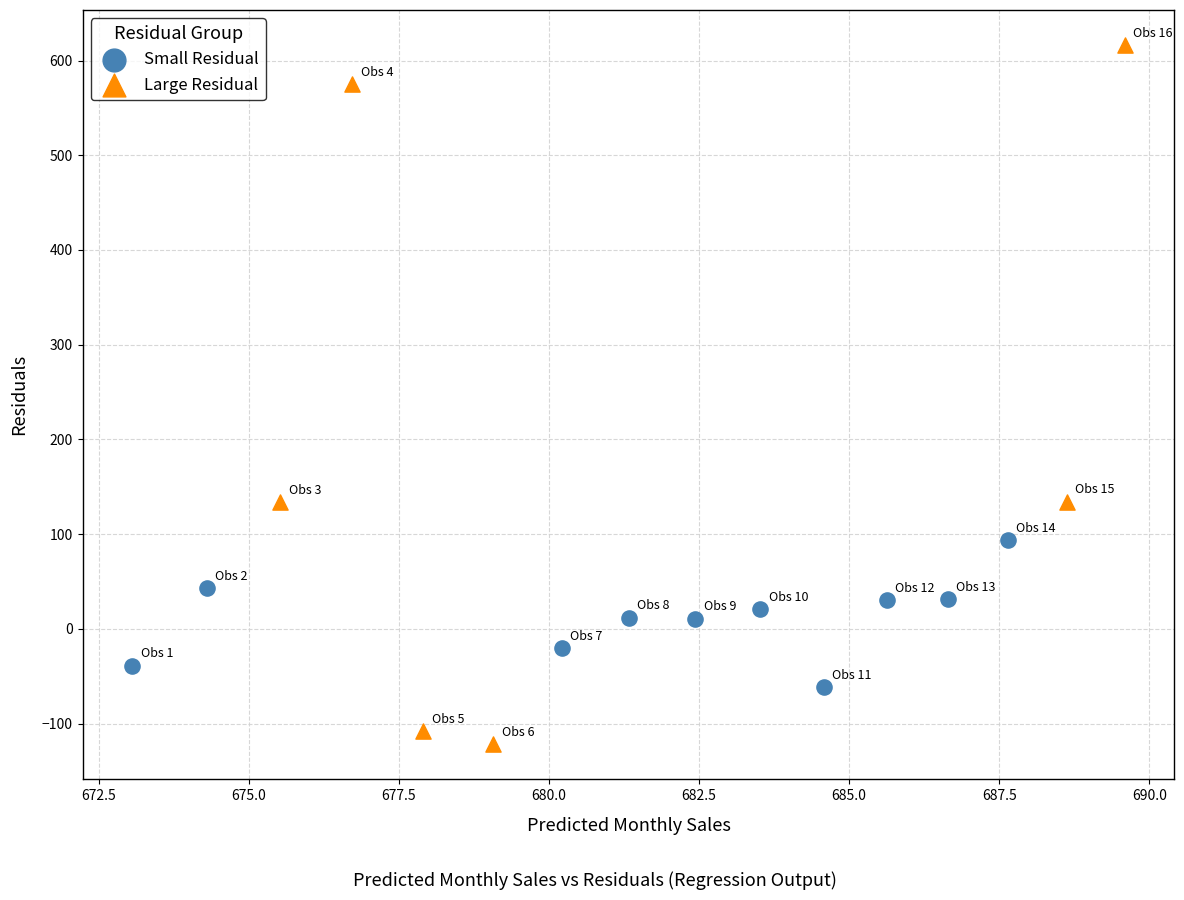

What are all the series names shown in the legend?

Small Residual, Large Residual